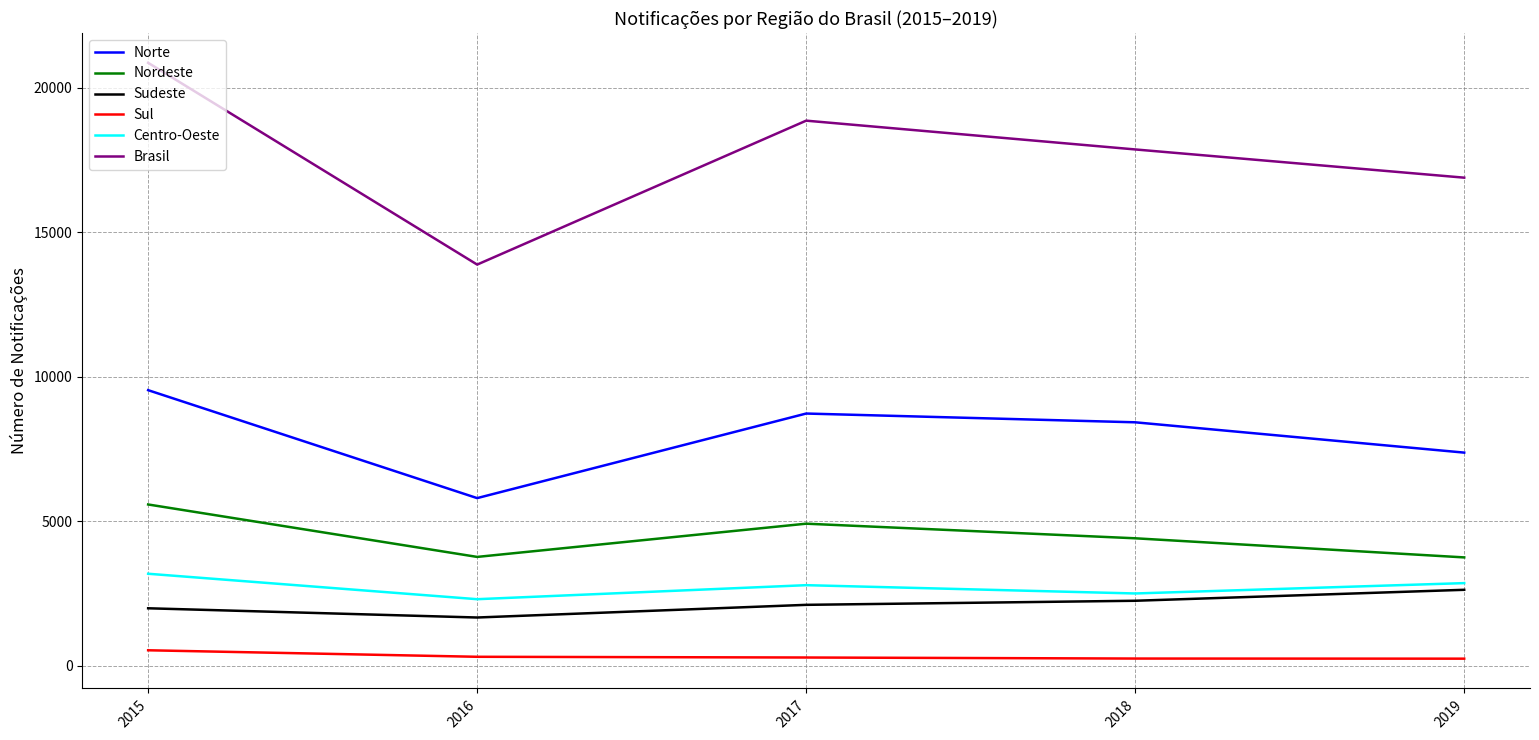

At how many categories does at least one series exceed 695?

5